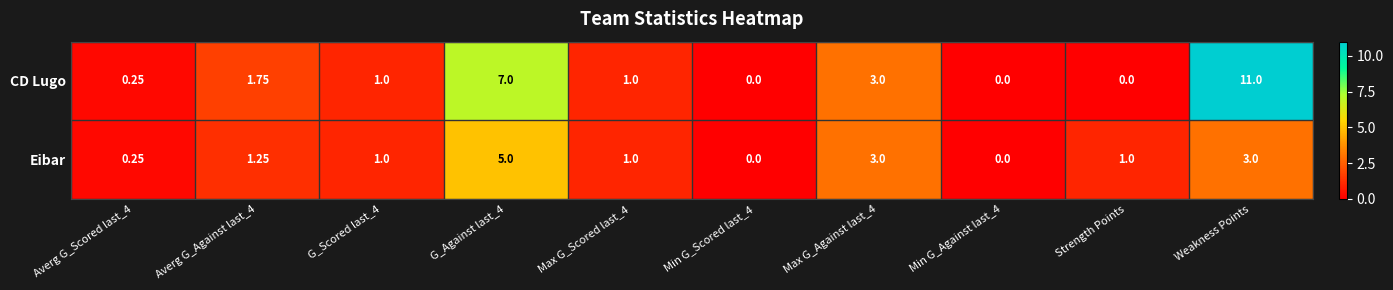

List the series in order of their overall mean, lowest first.

Eibar, CD Lugo